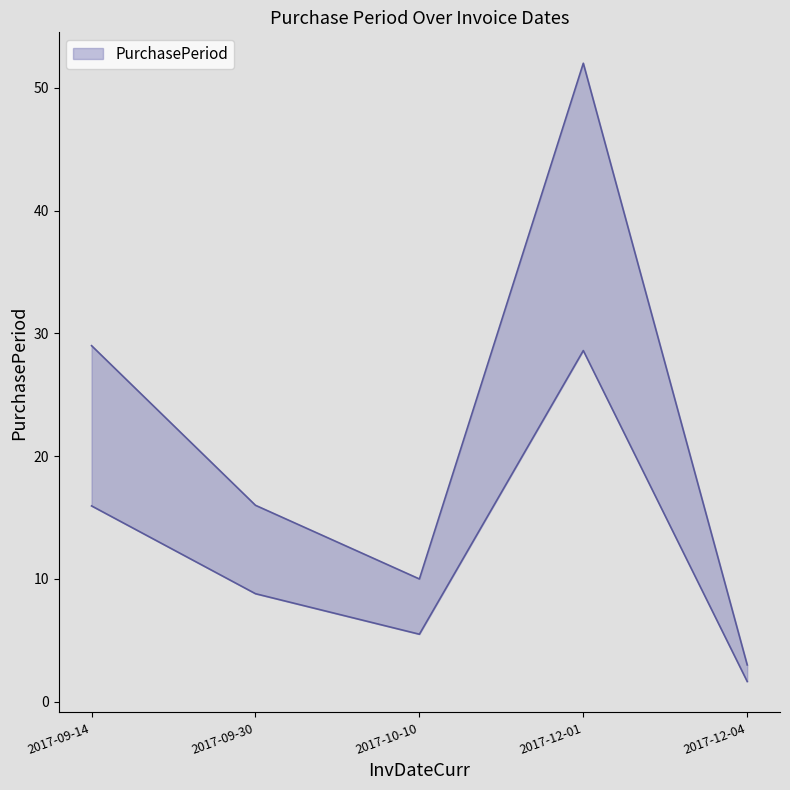

Is it true that the value at 2017-12-01 is 12?

False